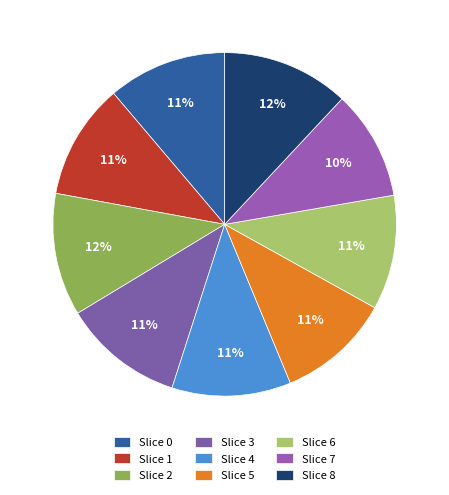

What is the largest slice in the pie chart?

8